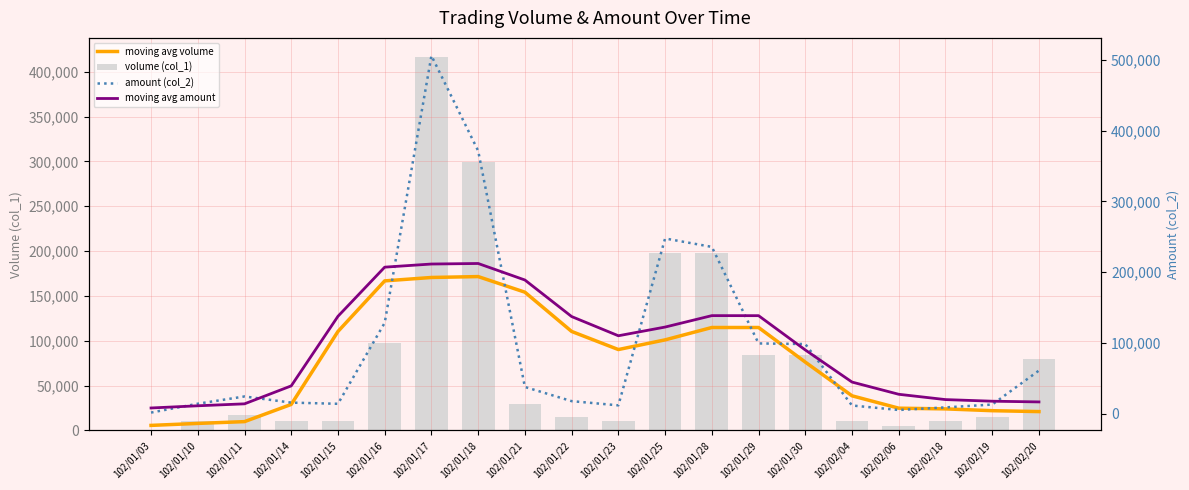

Reading left to right, list all the values displayed in this chart.

moving avg volume: 5600	7800	9800	29000	110400	166800	170600	171600	154200	110400	90200	101000	114800	114800	76200	38600	24800	24000	22000	21000
volume (col_1): 1000	10000	17000	11000	10000	97000	417000	299000	30000	15000	10000	198000	198000	84000	84000	10000	5000	10000	15000	80000
amount (col_2): 1390	13900	24150	15460	13800	128310	505840	371380	37600	17550	11600	247500	235620	99120	98280	11400	5050	8700	12750	60800
moving avg amount: 7888	10980	13740	39124	137512	206958	211386	212136	188794	137126	109974	122278	138424	138384	89894	44510	27236	19740	17460	16450